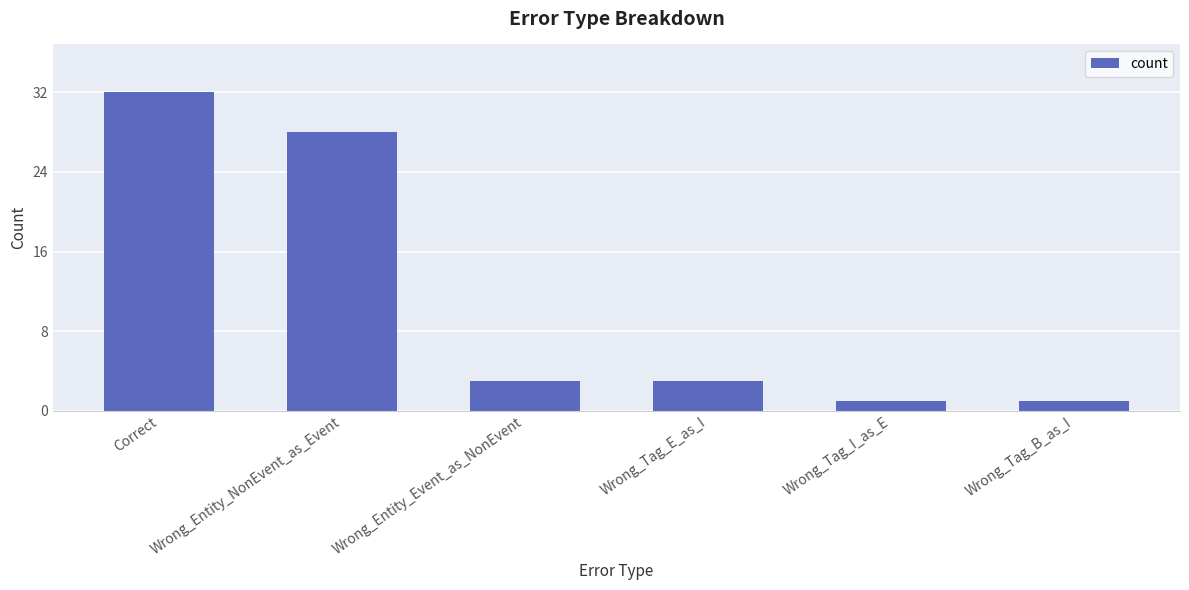

What position from the right is Wrong_Entity_NonEvent_as_Event?

5